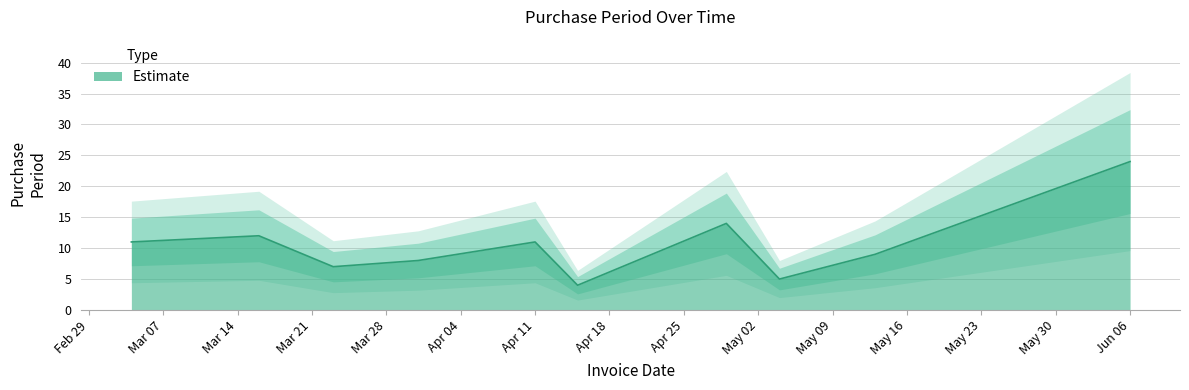

List the labels in order of value, smallest first.

2016-04-15, 2016-05-04, 2016-03-23, 2016-03-31, 2016-05-13, 2016-03-04, 2016-04-11, 2016-03-16, 2016-04-29, 2016-06-06